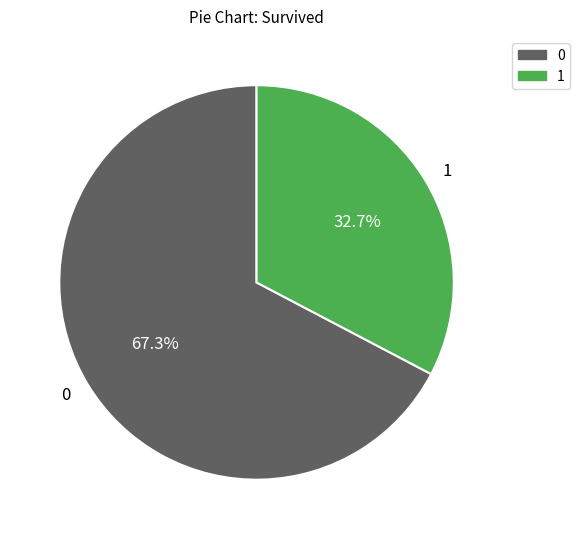

How much of the chart is everything except 0?

32.7%